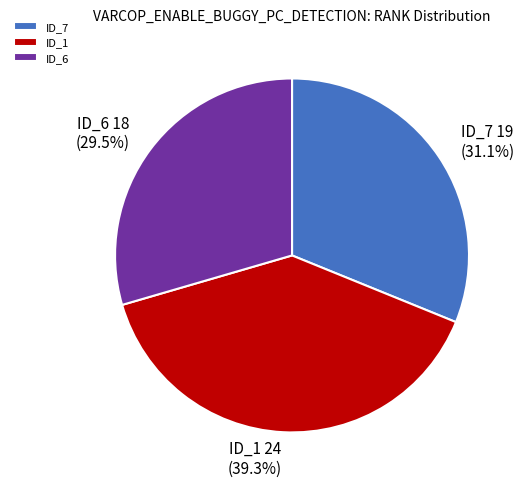

What is the smallest slice in the pie chart?

ID_6